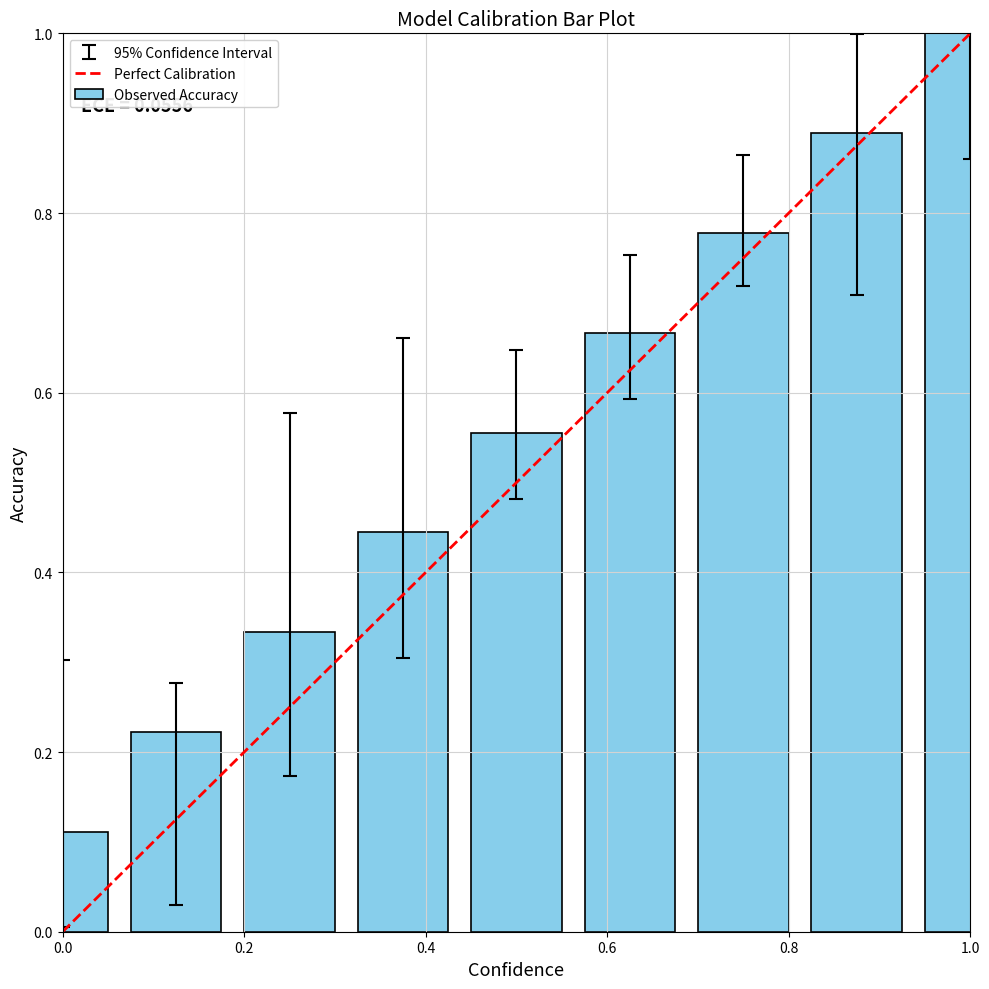

What is the maximum value shown in the chart?

1.0